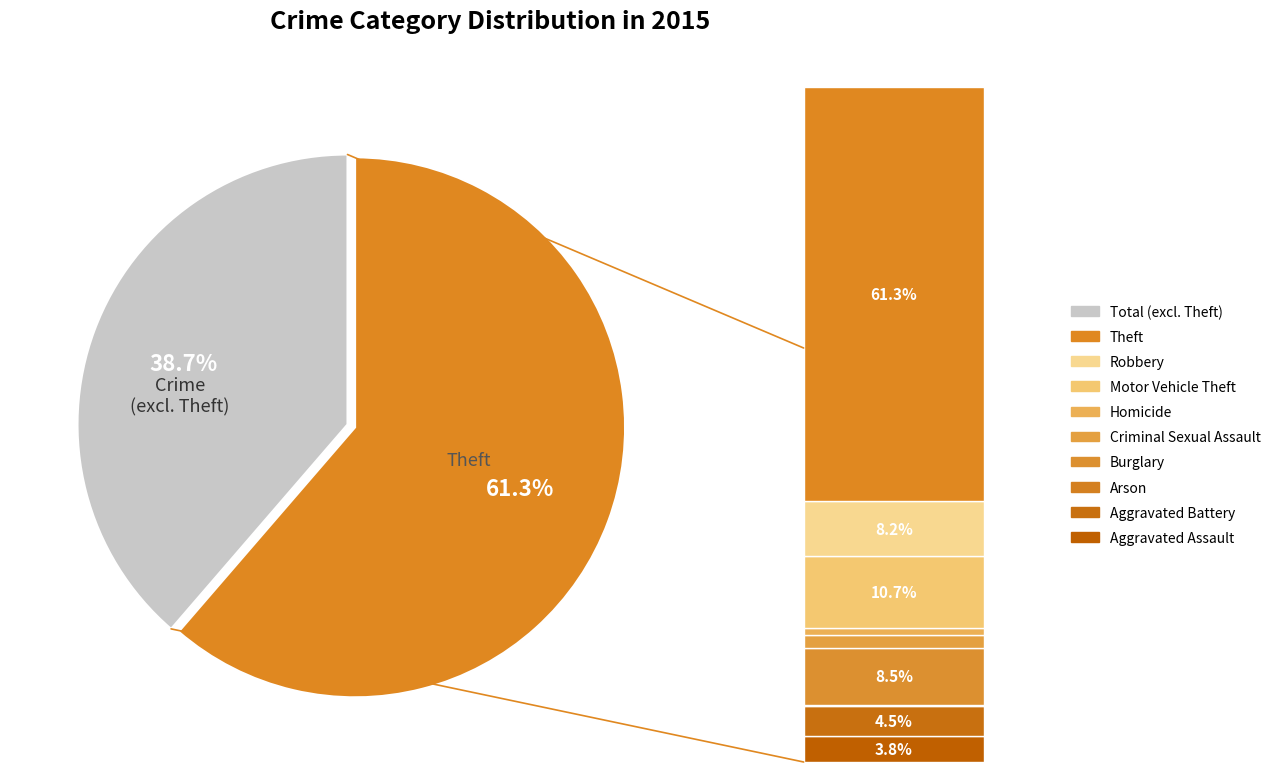

Is there a majority slice in this chart?

Yes